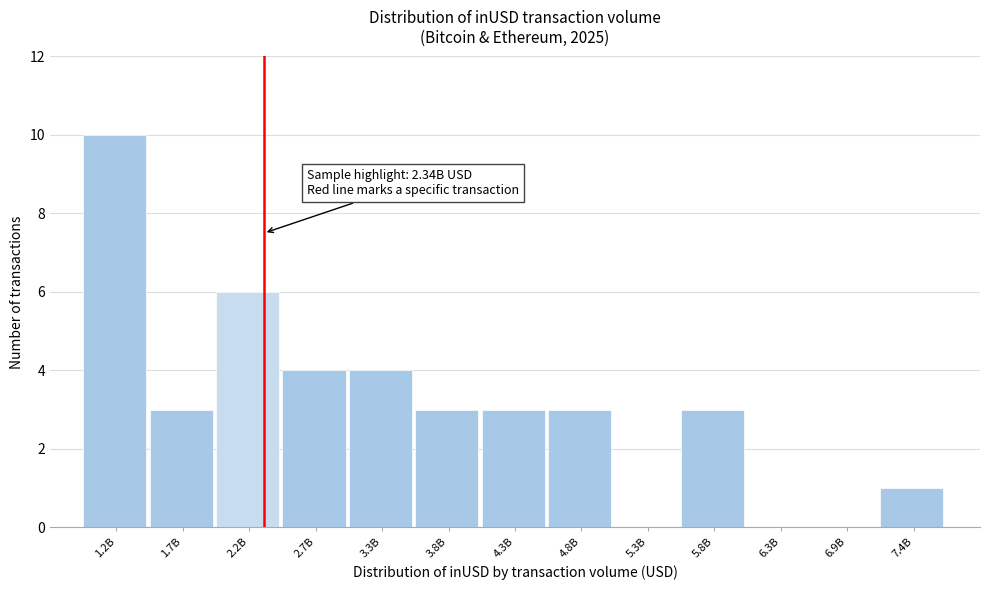

Reading left to right, transcribe all the data shown in this chart.

1.2B=10	1.7B=3	2.2B=6	2.7B=4	3.3B=4	3.8B=3	4.3B=3	4.8B=3	5.3B=0	5.8B=3	6.3B=0	6.9B=0	7.4B=1